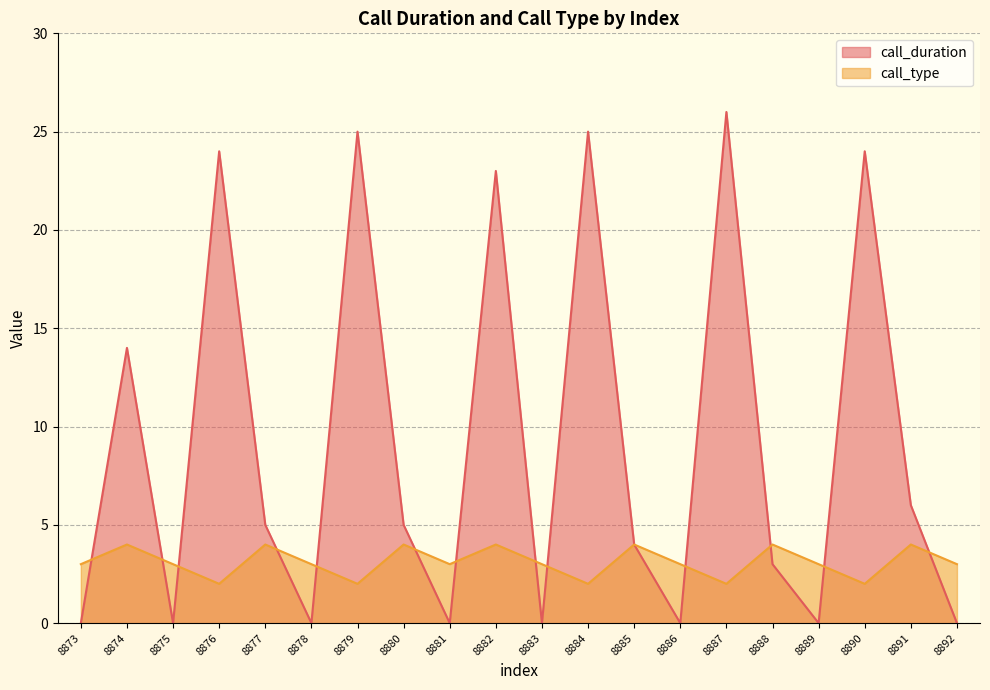

Which category has the lowest value across all series?

8873